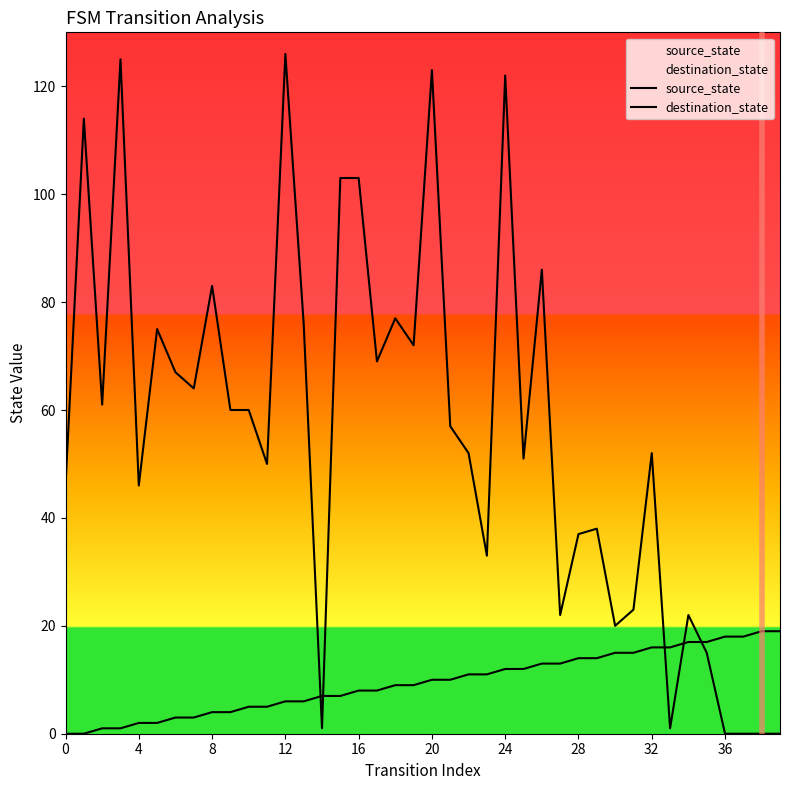

Between 13 and 39, which series saw the biggest shift?

destination_state